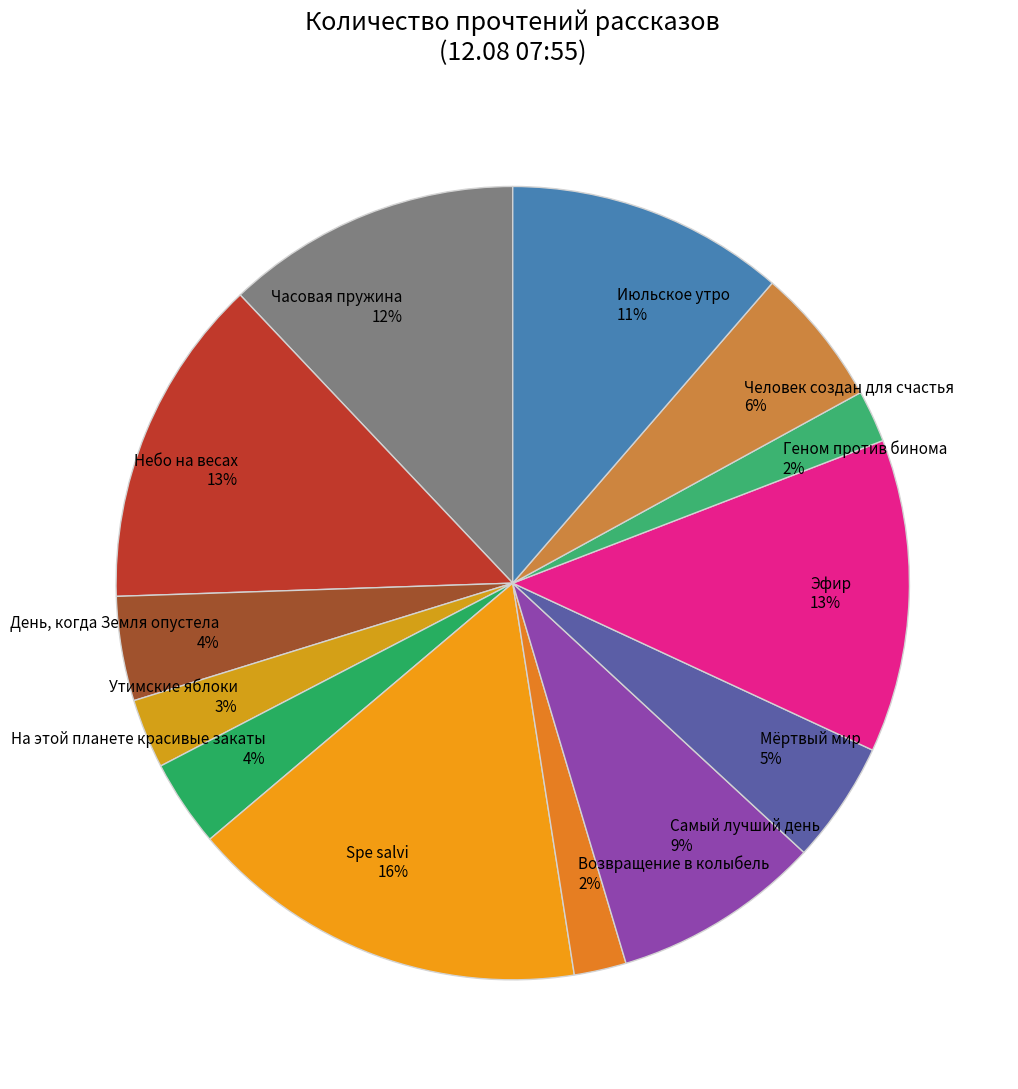

Count the number of slices in the pie.

13